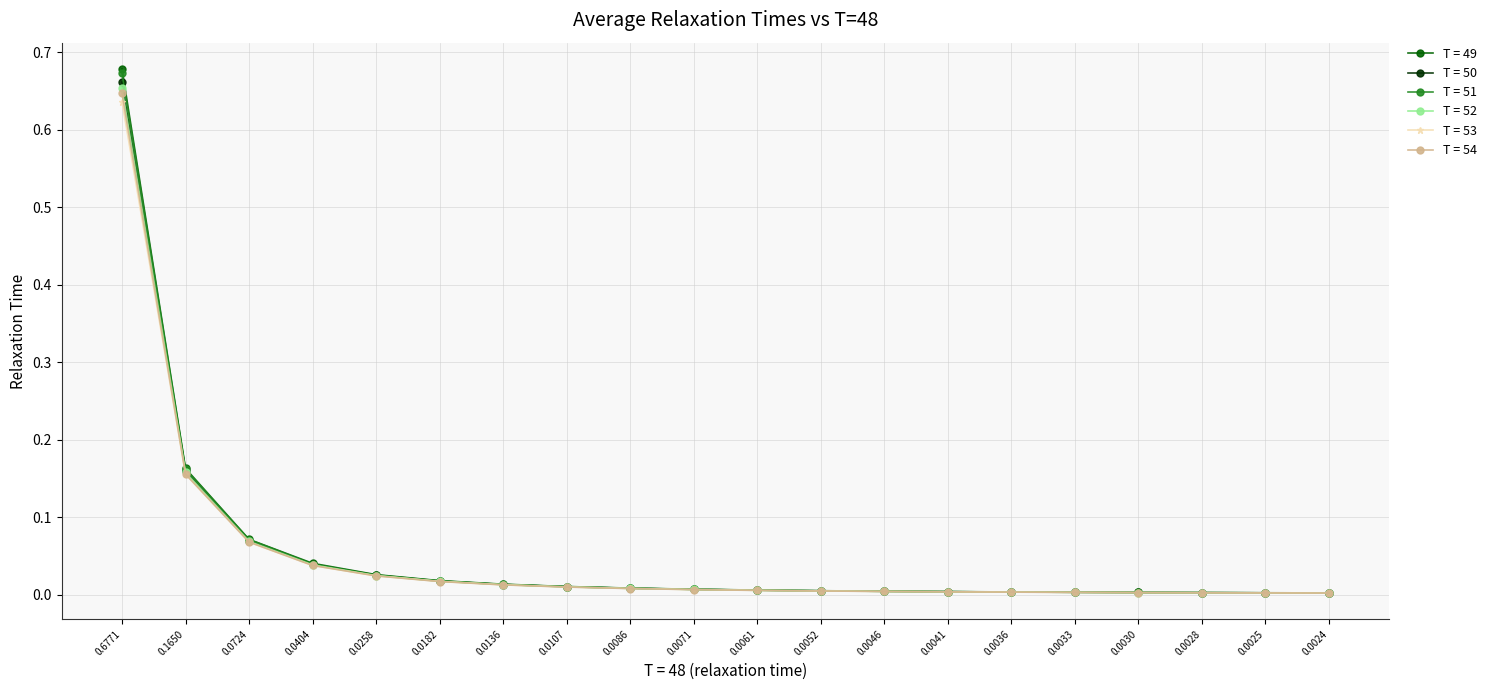

Rank the series by their average value, from lowest to highest.

T = 53, T = 54, T = 52, T = 50, T = 51, T = 49